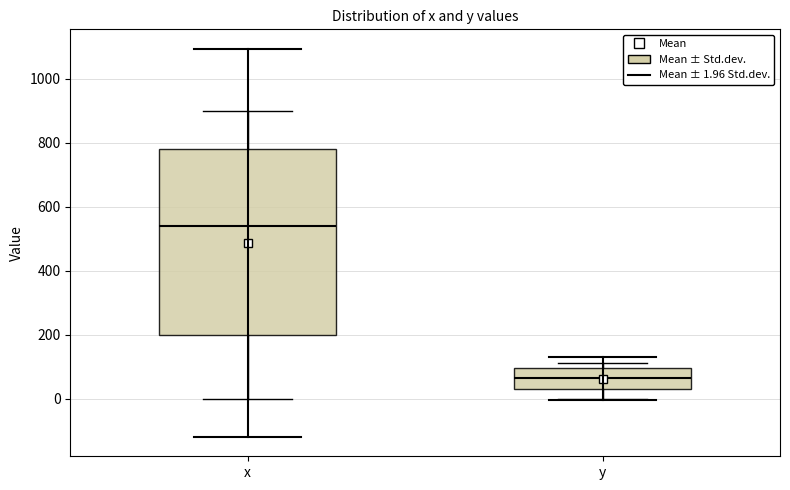

Which box's median line is the lowest?

y